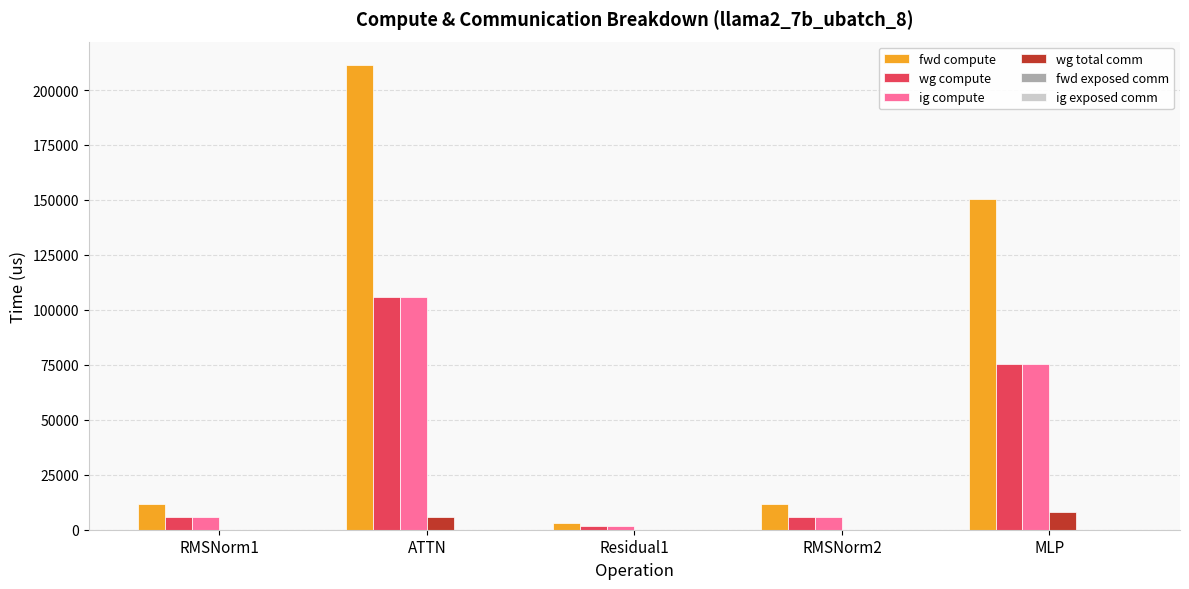

True or false: ig compute has a value of 105724.1 at ATTN.

True